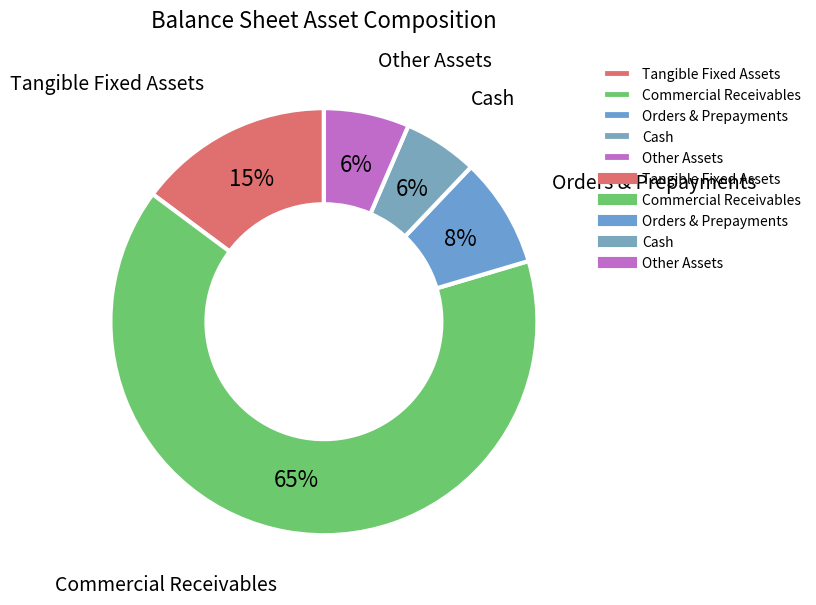

What is the largest slice in the pie chart?

Commercial Receivables